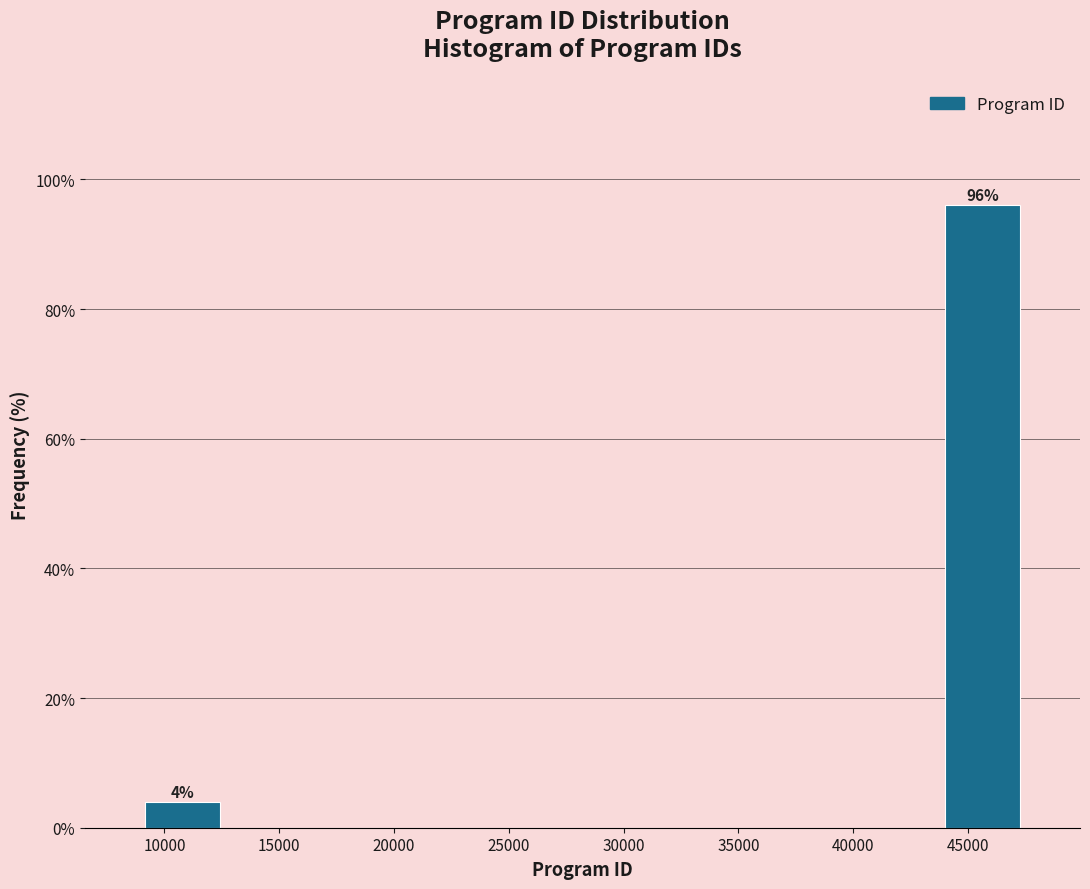

Over which range of the x-axis is the bar tallest?

43500 to 47500